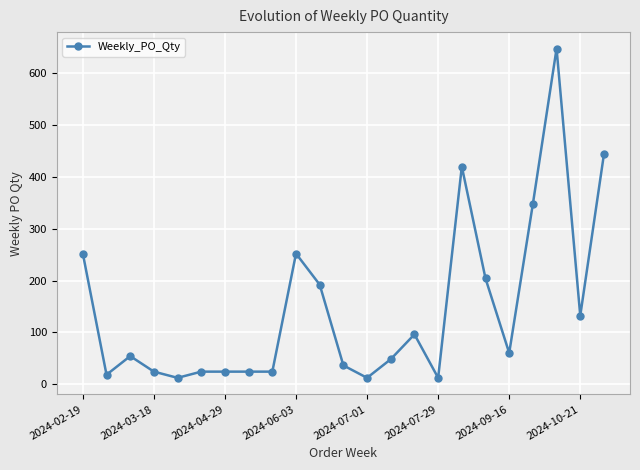

Reading left to right, what are all the values shown in this chart?

252	18	54	24	12	24	24	24	24	252	192	36	12	48	96	12	420	204	60	348	648	132	444